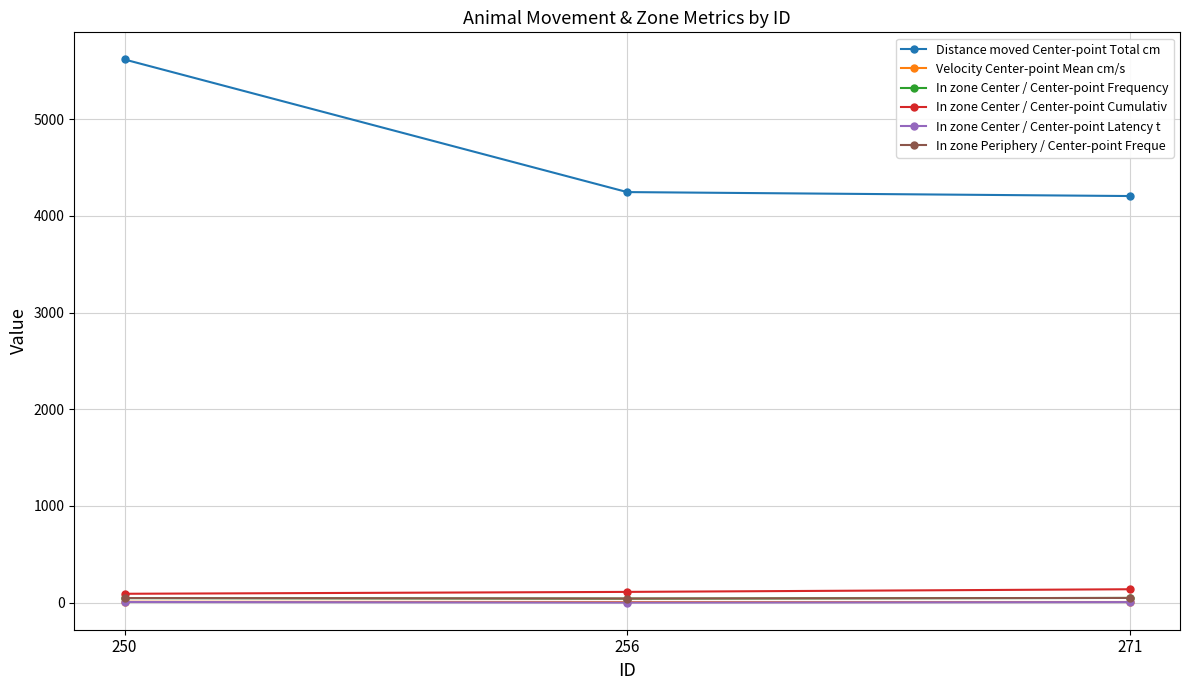

What is the difference between the highest and lowest values at 256?

4243.8